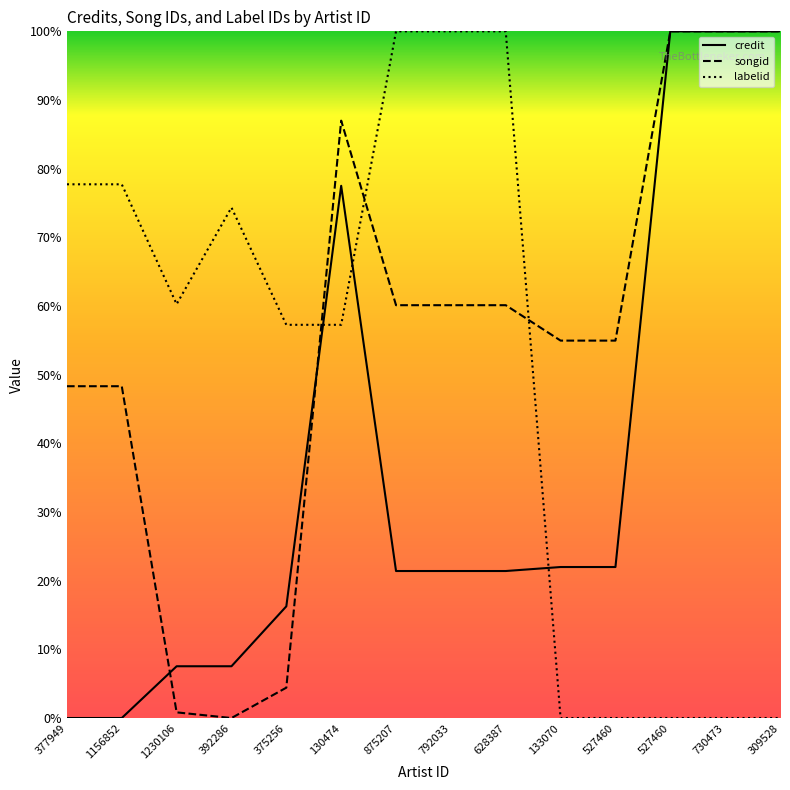

Which series has the widest spread of values?

credit